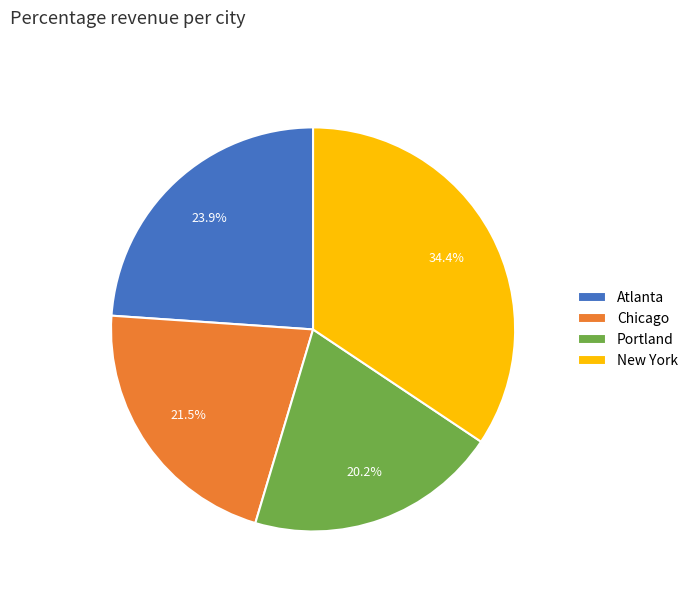

Which has a higher value, Atlanta or Portland?

Atlanta